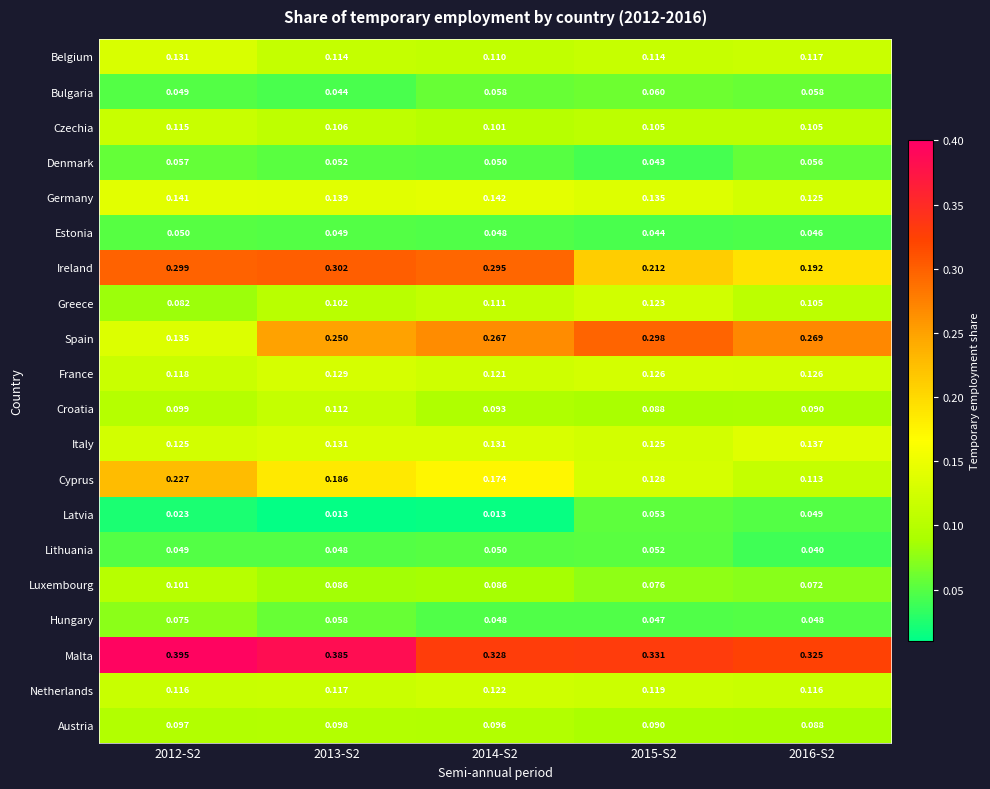

Rank the series by their maximum value, from highest to lowest.

Malta, Ireland, Spain, Cyprus, Germany, Italy, Belgium, France, Greece, Netherlands, Czechia, Croatia, Luxembourg, Austria, Hungary, Bulgaria, Denmark, Latvia, Lithuania, Estonia